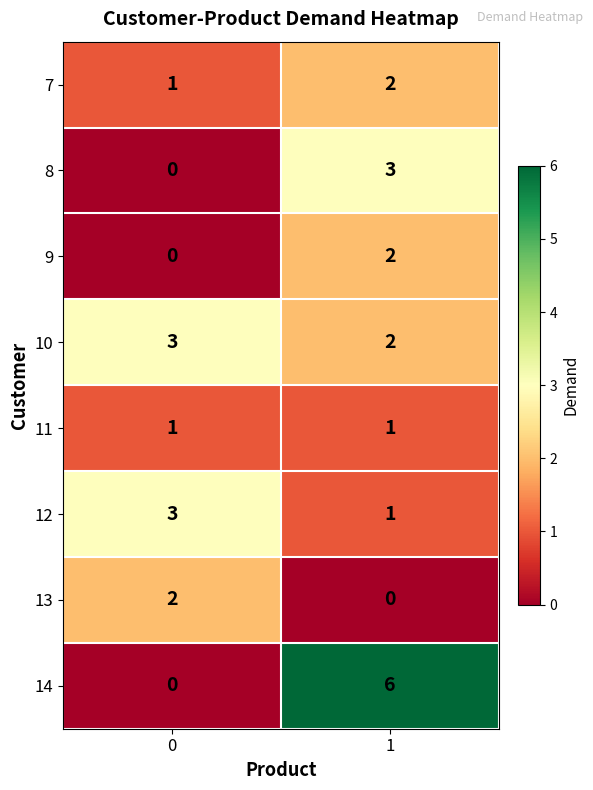

List the labels in order of 13 value, largest first.

0, 1